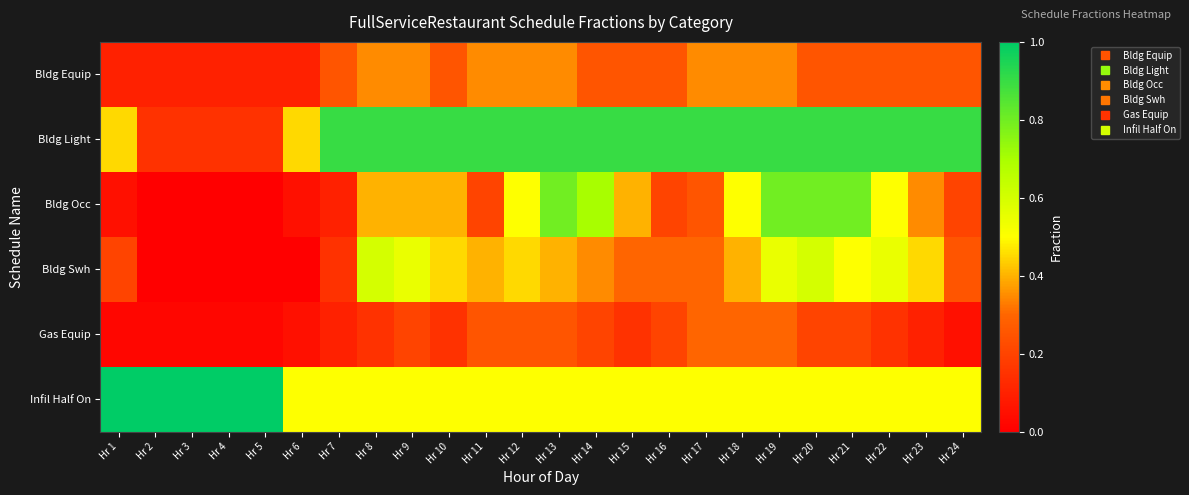

Which series has the largest range (max minus min)?

Bldg Occ